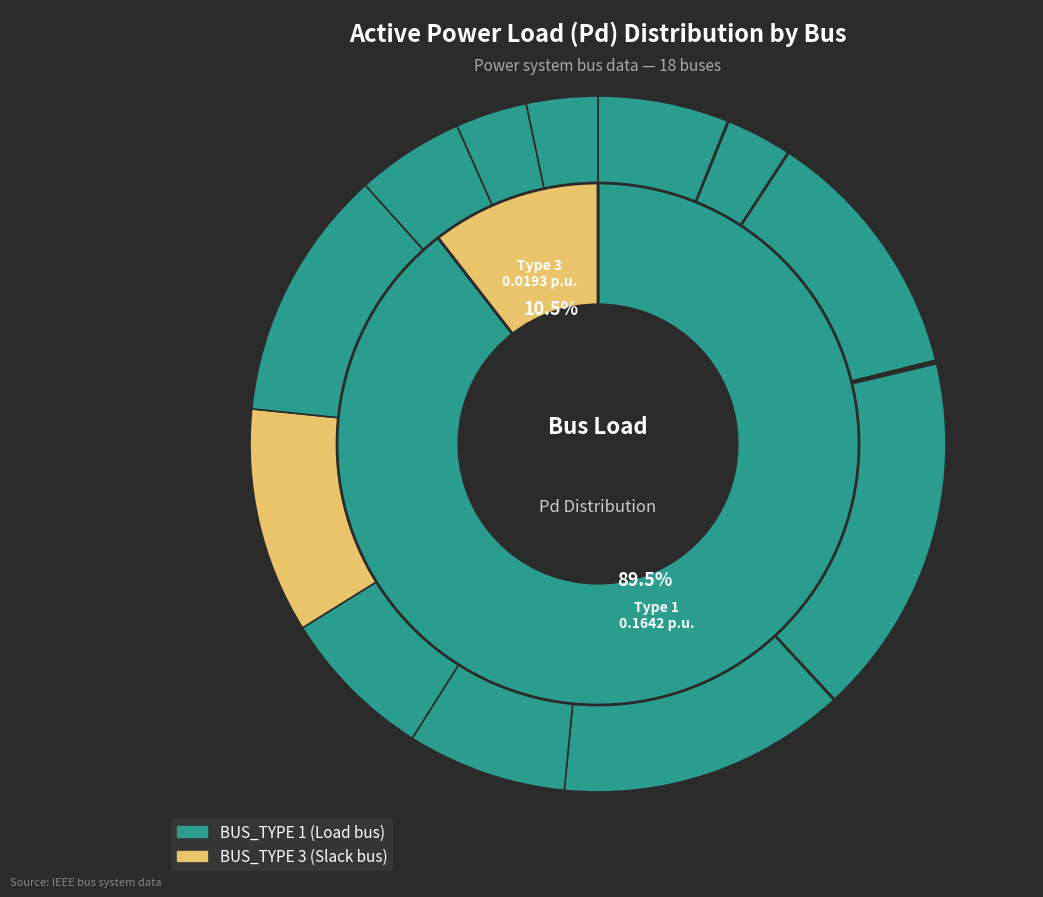

To the nearest percent, what is the average slice percentage?

6%